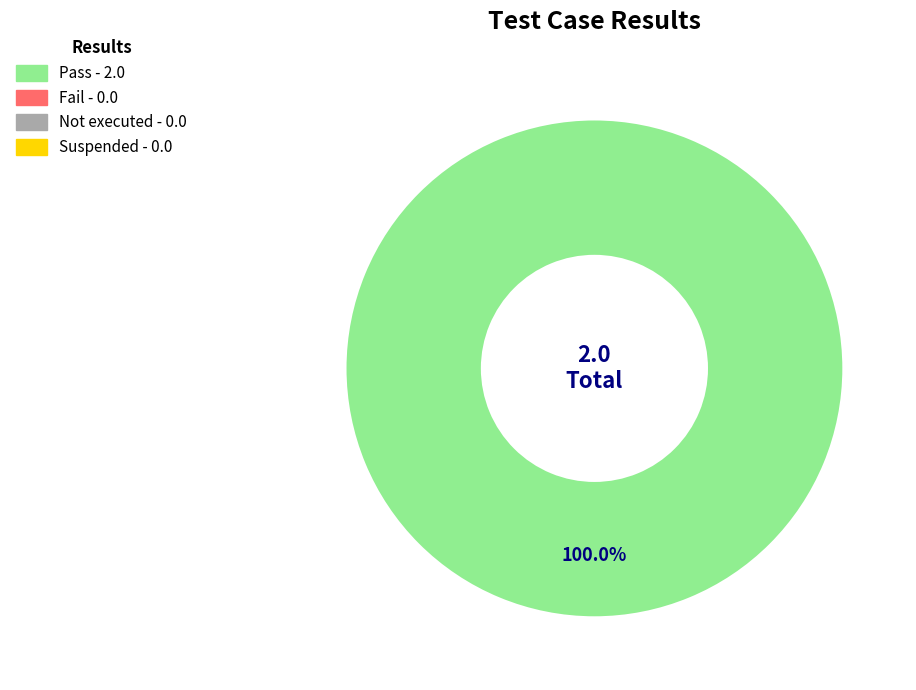

Is there any slice that represents more than half of the pie?

Yes